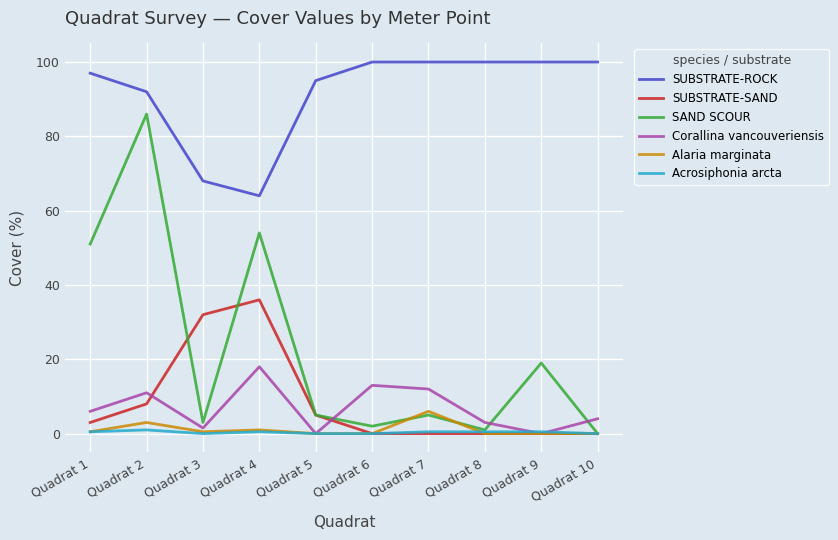

At which category does SUBSTRATE-ROCK reach its first local valley?

Quadrat 4